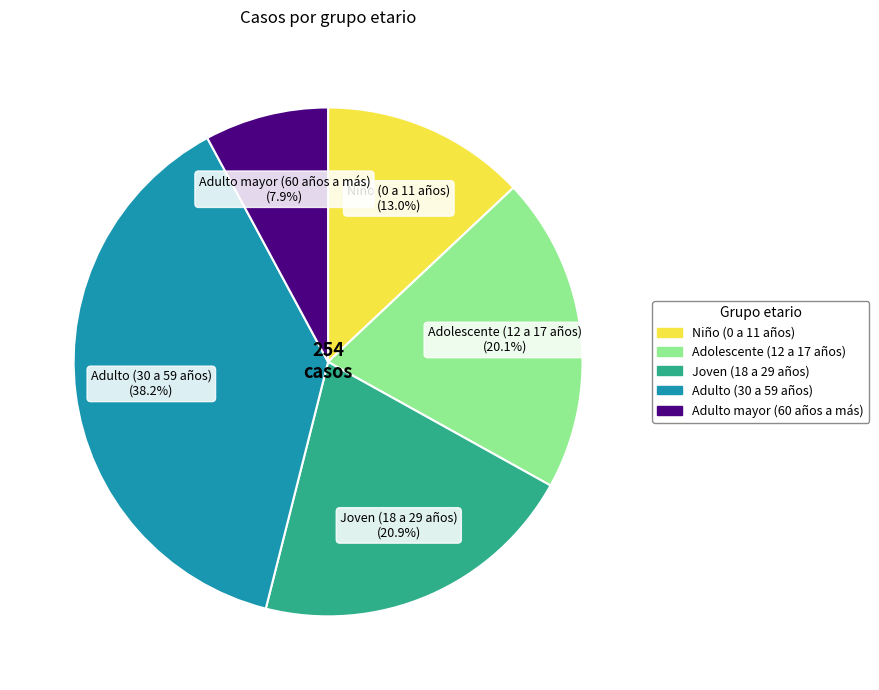

How many slices are in this pie chart?

5